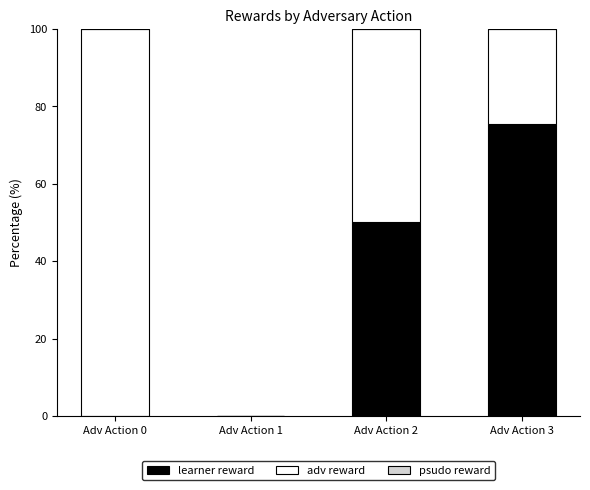

Are the bars grouped side by side (vs. stacked)?

No